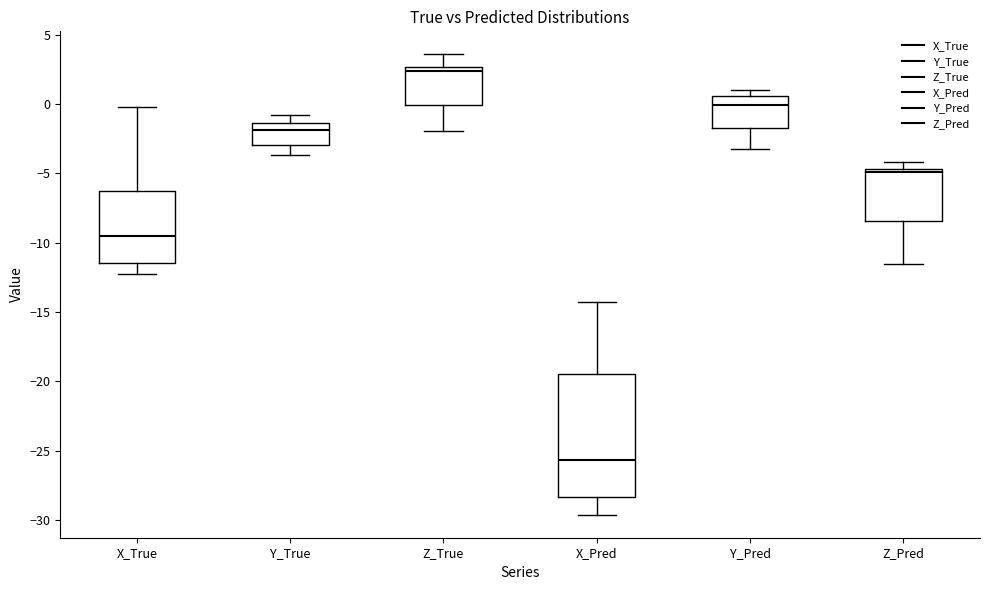

Reading left to right, read every box against the y-axis: the position of its median line, the range the box covers, and the ends of its whiskers. The values are not printed on the chart, so give them approximately, as read against the axis.

X_True: median -9.5, box -11.5 to -6.5, whiskers -12.0 to 0.0
Y_True: median -2.0, box -3.0 to -1.5, whiskers -3.5 to -1.0
Z_True: median 2.5 (just below the box's upper edge), box 0.0 to 2.5, whiskers -2.0 to 3.5
X_Pred: median -25.5, box -28.5 to -19.5, whiskers -29.5 to -14.5
Y_Pred: median 0.0, box -1.5 to 0.5, whiskers -3.0 to 1.0
Z_Pred: median -5.0, box -8.5 to -4.5, whiskers -11.5 to -4.0